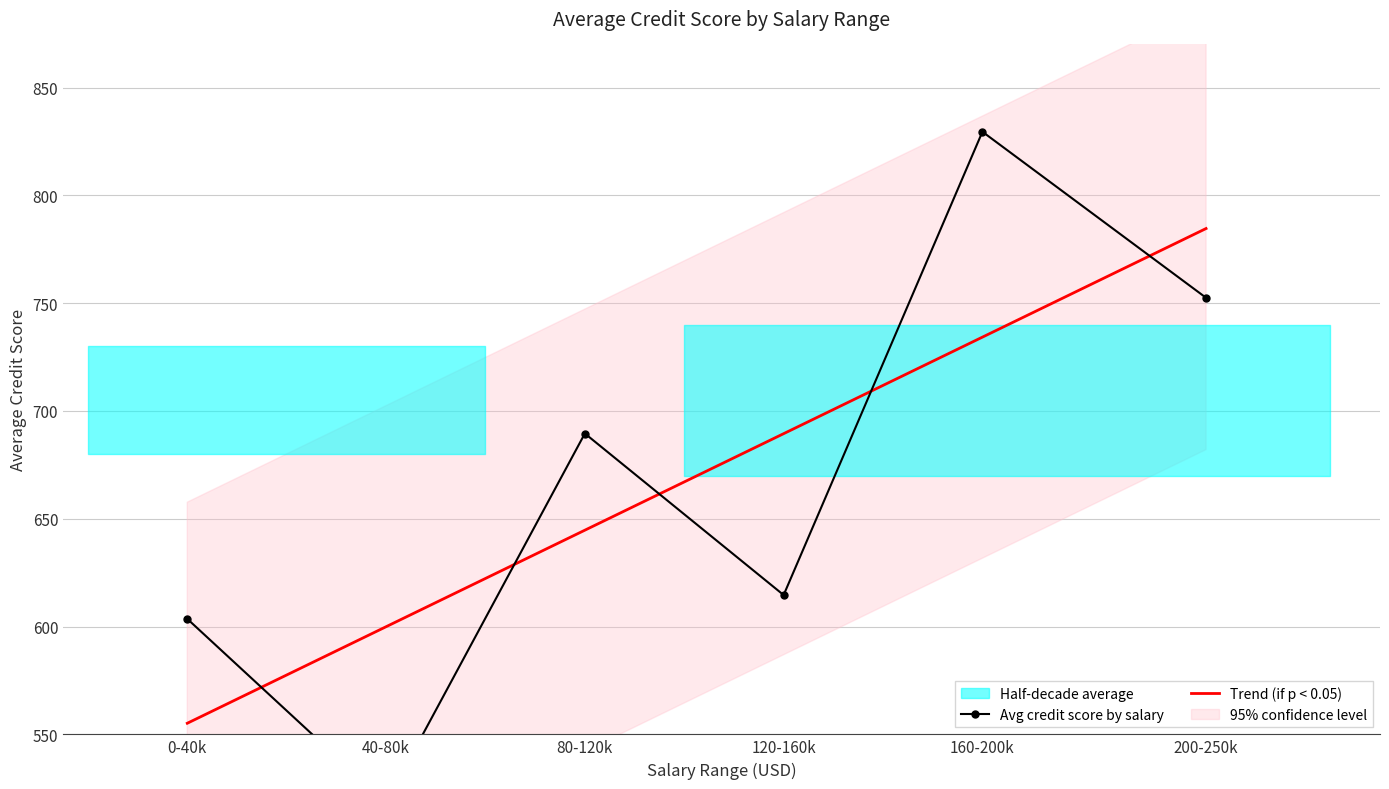

How many lines are shown in the chart?

2